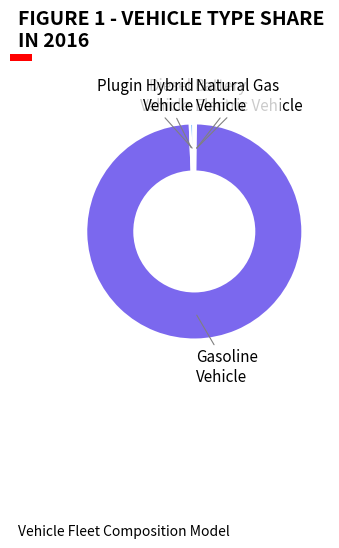

The Diesel Vehicle slice represents 11% of the pie. True or false?

False